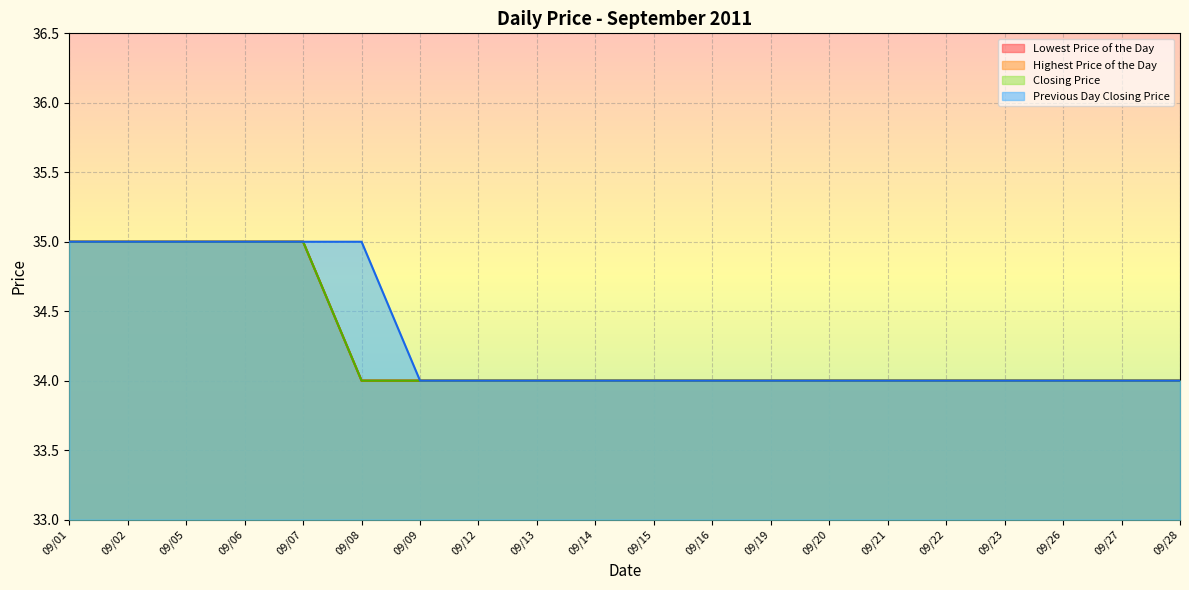

At which category is the sum across all series the highest?

09/01